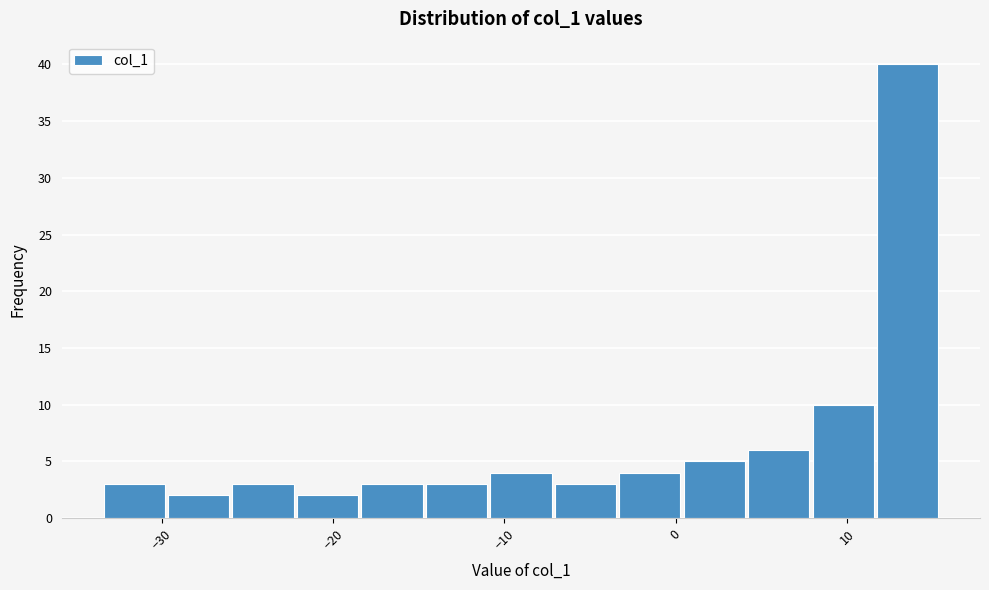

Read against the x-axis, roughly where is the centre of the tallest bar?

14